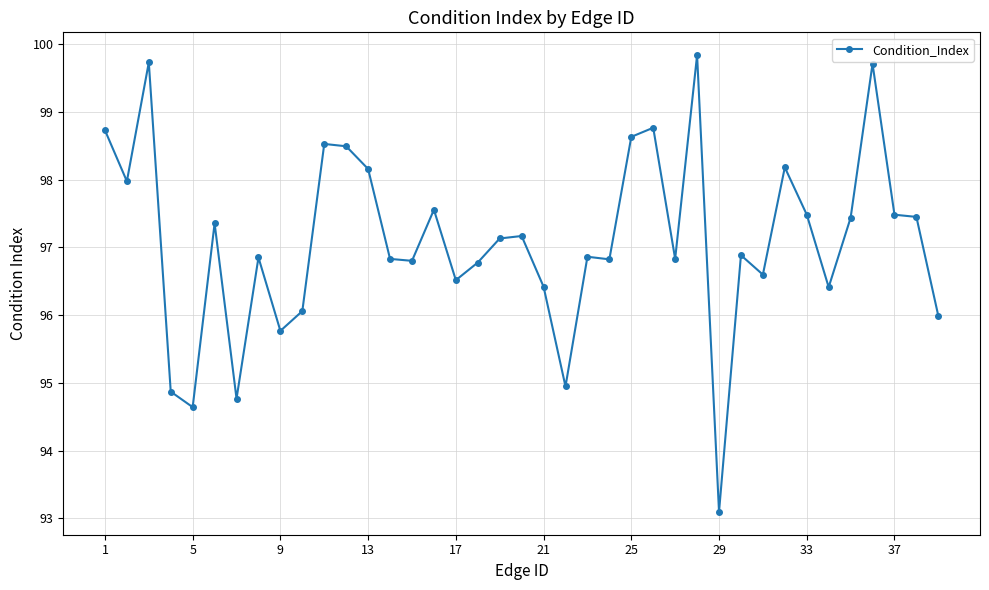

True or false: there are more than 2 points higher than both neighbors.

True